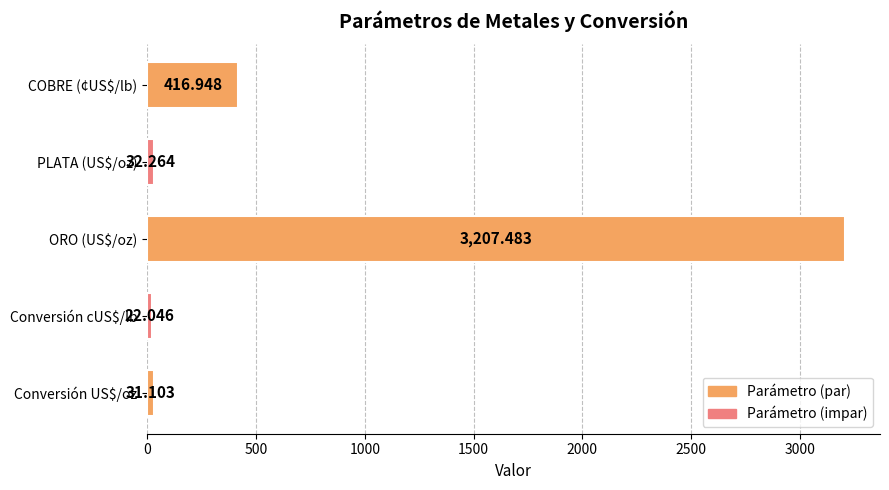

Rank the categories by value from lowest to highest.

Conversión cUS$/lb, Conversión US$/oz, PLATA (US$/oz), COBRE (¢US$/lb), ORO (US$/oz)